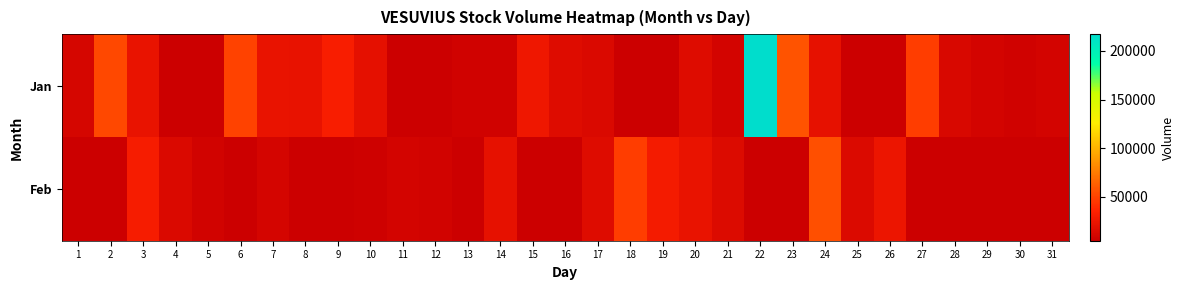

Where is Jan nearest to the value 112458?

23